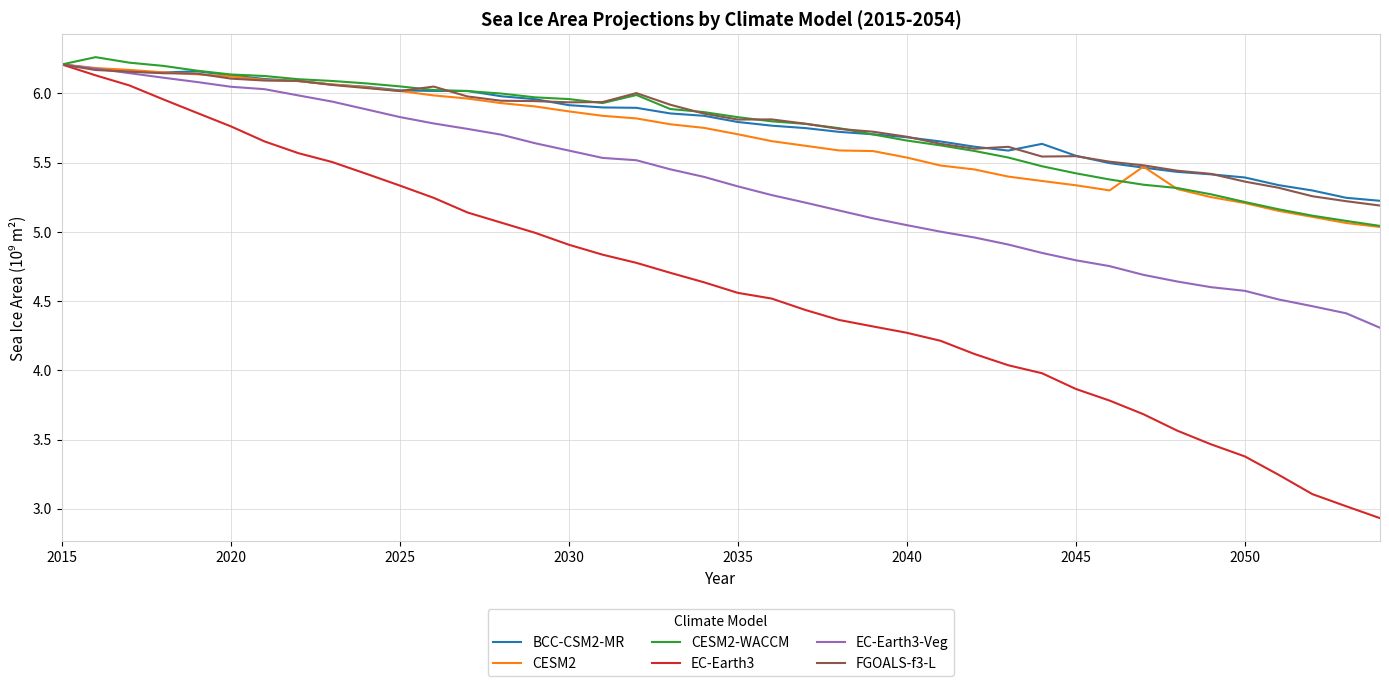

Which series has the widest spread of values?

EC-Earth3